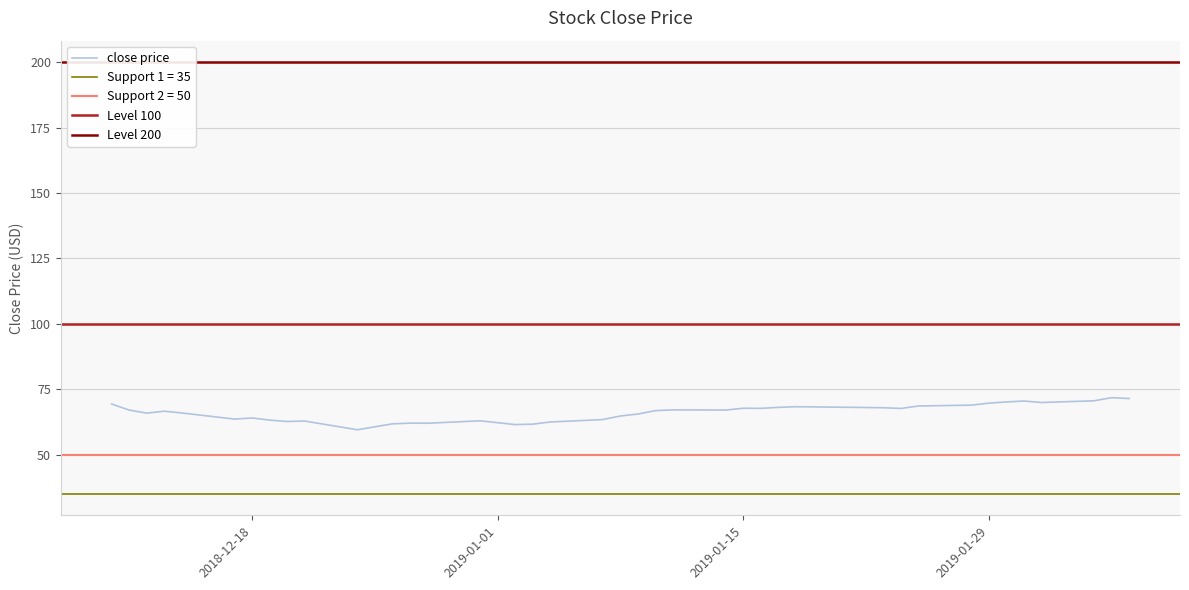

What is the change in value from 2018-12-12 to 2018-12-24?

-6.4